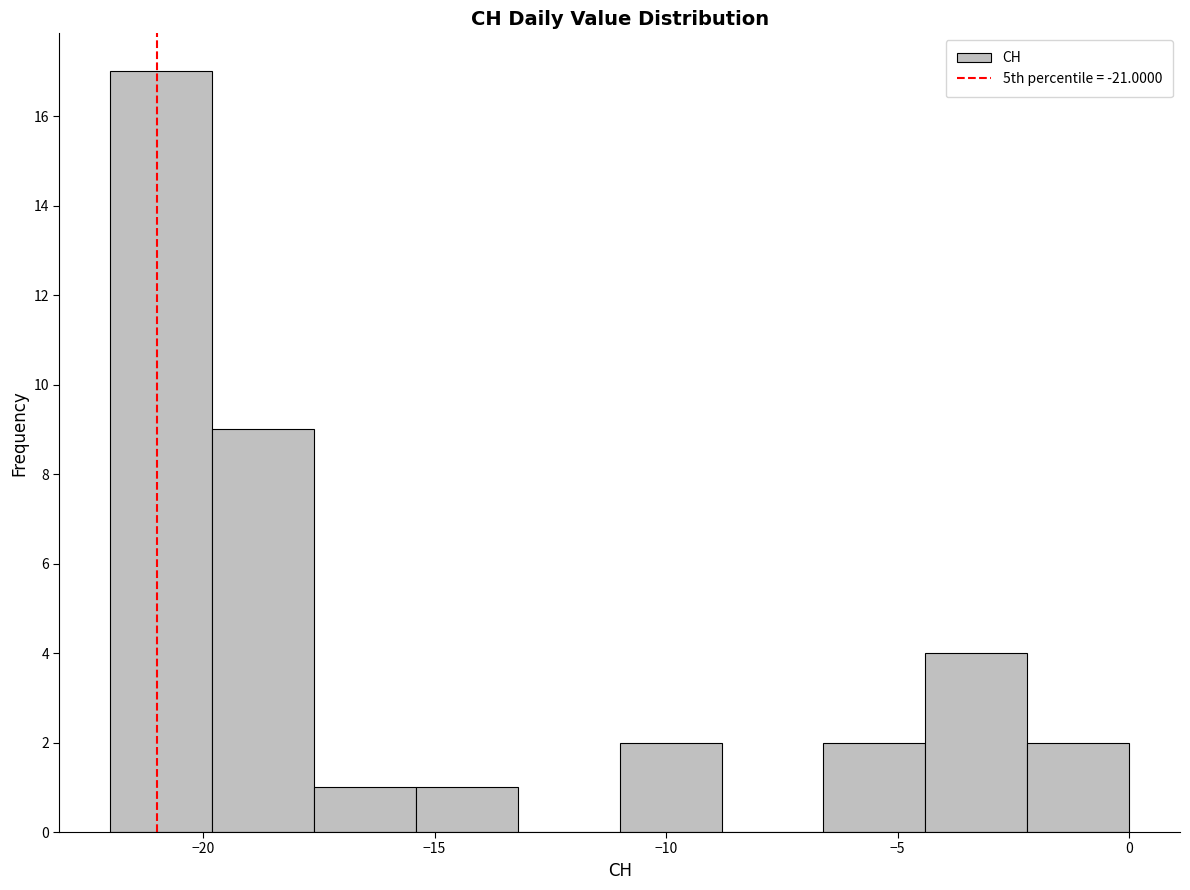

How tall is the bar that spans -4.4 to -2.2 on the x-axis? Neither the bar edges nor the heights are printed on the chart, so give them approximately, as read against the axes.

4